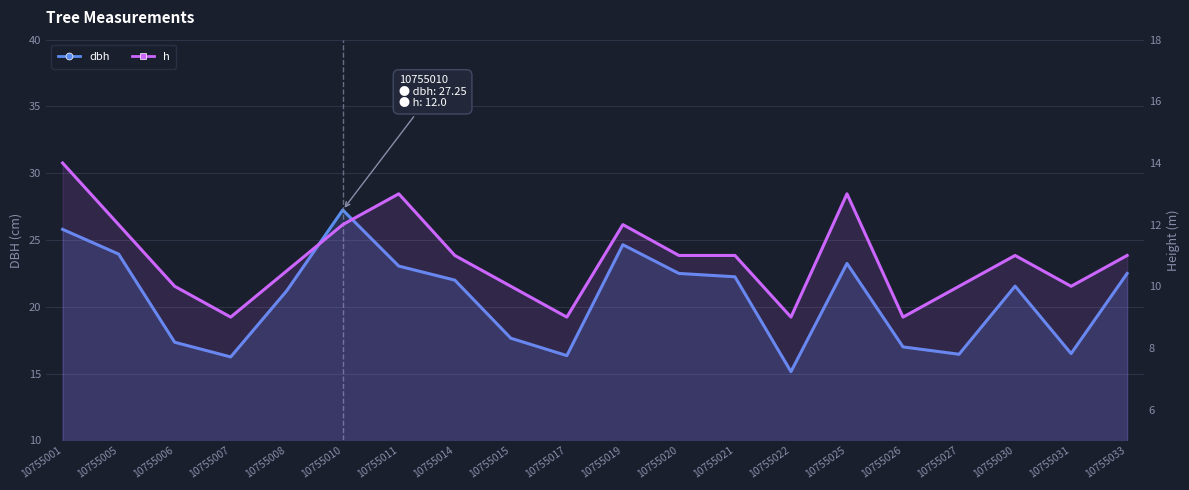

What is the sum of the h values at 10755019 and 10755025?

25.0